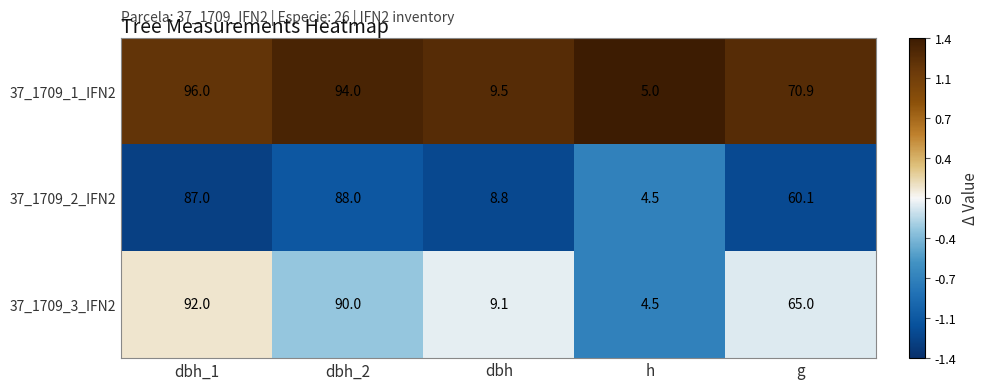

What value does the 37_1709_2_IFN2 series have at dbh?

8.8